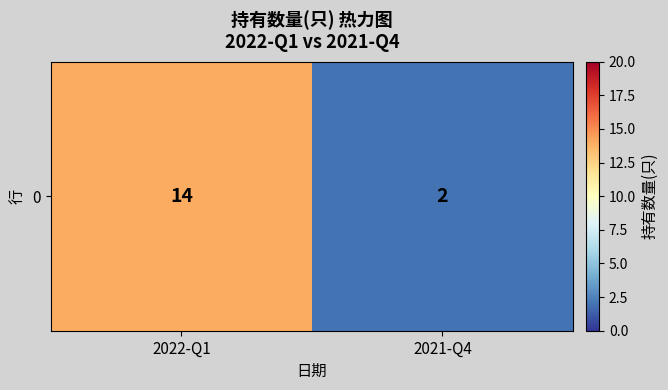

What is the sum of all values?

16